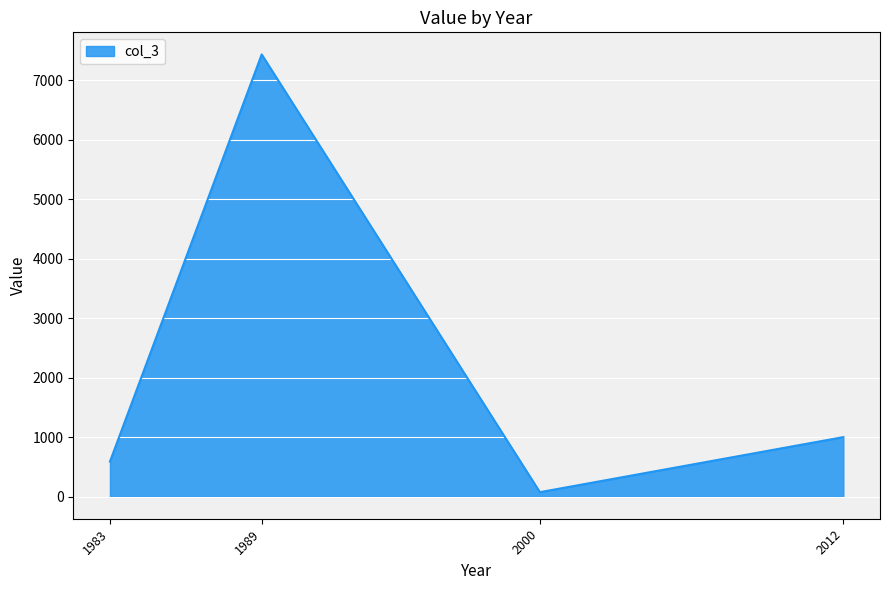

How many interior local valleys (lower than both neighbors) does the data have?

1